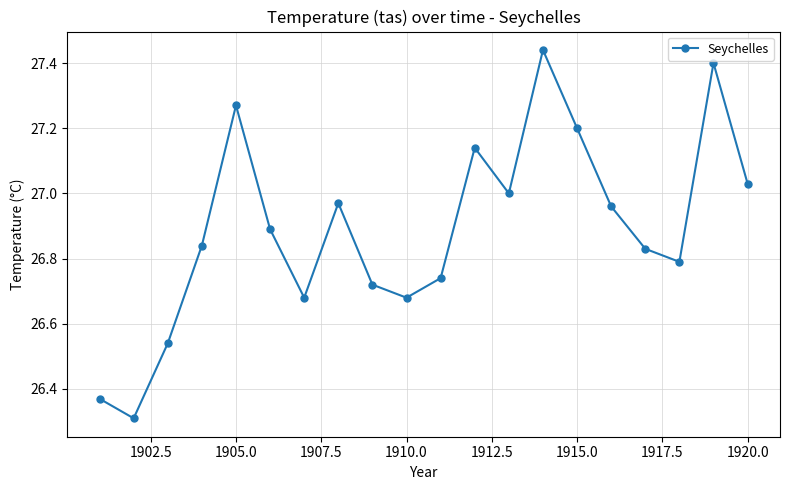

What is the smallest value displayed?

26.3